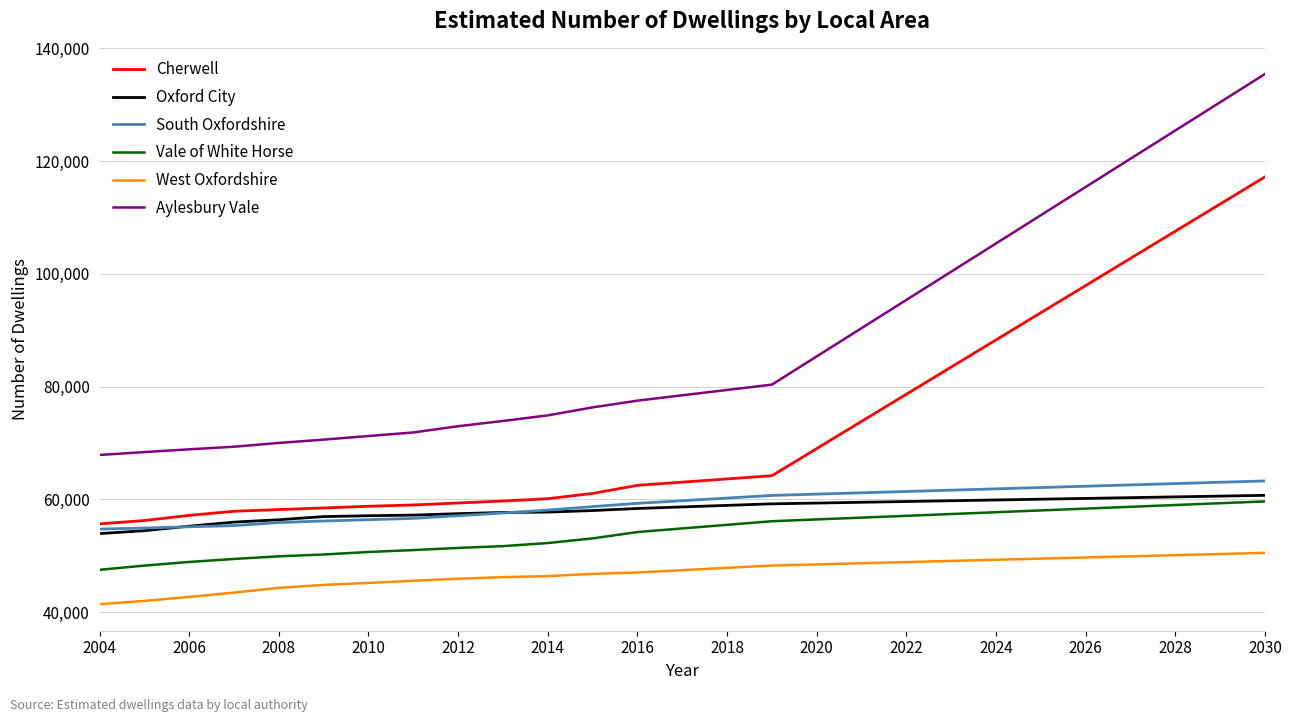

How many lines are shown in the chart?

6